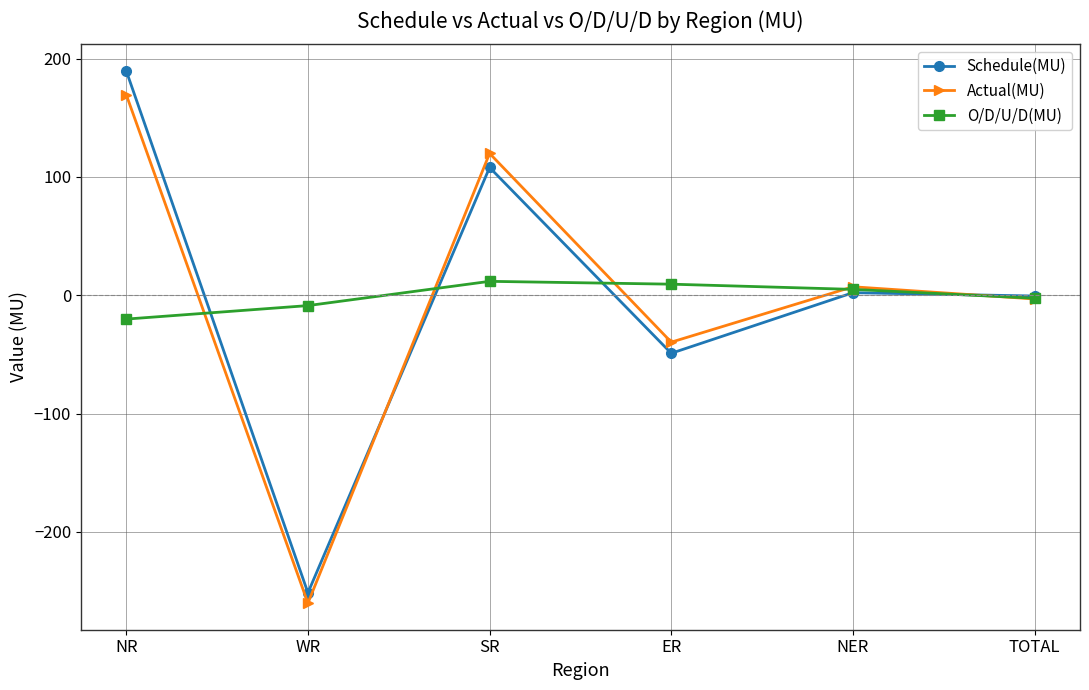

Reading right to left, list all the values displayed in this chart.

Schedule(MU): TOTAL=-0.6	NER=2.2	ER=-49.0	SR=108.0	WR=-251.4	NR=189.6
Actual(MU): TOTAL=-3.1	NER=7.2	ER=-39.6	SR=119.9	WR=-260.1	NR=169.5
O/D/U/D(MU): TOTAL=-2.5	NER=5.0	ER=9.4	SR=11.8	WR=-8.7	NR=-20.1